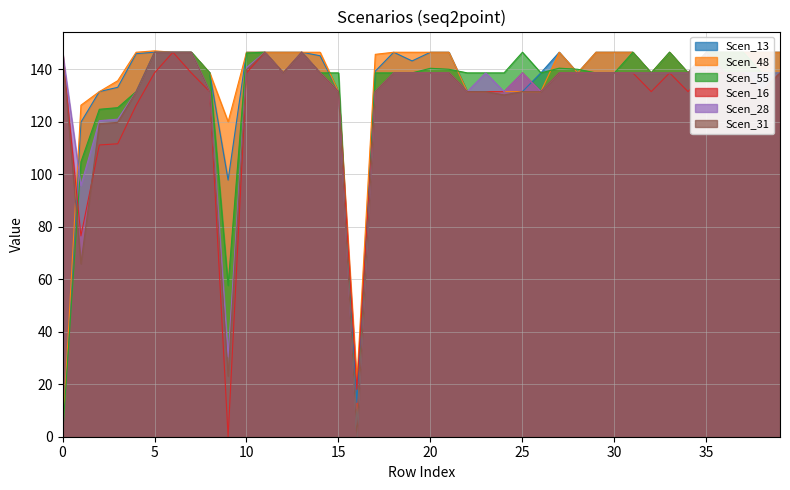

Reading left to right, what are all the values shown in this chart?

Scen_13: 0.0	119.8	131.5	133.1	145.9	146.5	146.5	146.5	138.6	97.8	146.5	146.5	146.5	146.5	145.1	131.5	13.0	139.2	146.5	143.1	146.5	146.5	131.5	131.5	131.5	131.5	138.6	146.5	138.6	146.5	146.5	146.5	138.6	146.5	138.6	146.5	146.5	146.5	146.5	146.5
Scen_48: 0.0	126.3	131.5	135.6	146.5	147.0	146.5	146.5	138.6	120.0	146.5	146.5	146.5	146.5	146.5	131.5	21.0	145.7	146.5	146.5	146.5	146.5	131.5	131.5	131.5	131.5	131.5	146.5	138.6	146.5	146.5	146.5	138.6	146.5	138.6	146.5	146.5	146.5	146.5	146.5
Scen_55: 0.0	104.7	124.7	125.3	131.5	146.5	146.5	146.5	138.6	57.6	146.2	146.5	138.6	146.5	138.6	138.6	0.0	138.6	138.6	138.6	140.3	140.0	138.6	138.6	138.6	146.5	138.6	140.4	140.0	138.6	138.6	146.5	138.6	146.5	138.6	146.5	146.5	146.5	138.6	138.6
Scen_16: 146.5	76.5	111.1	111.6	126.2	138.6	146.5	138.6	131.5	0.0	138.6	146.5	138.6	146.5	138.6	131.5	18.0	131.5	138.6	138.6	138.6	138.6	131.5	131.5	131.5	138.6	131.5	138.6	138.6	138.6	138.6	138.6	131.5	138.6	131.5	138.6	138.6	138.6	131.5	138.6
Scen_28: 146.5	95.7	120.4	120.9	131.5	146.5	146.5	146.5	131.5	30.5	140.6	146.5	138.6	146.5	138.6	131.5	0.0	131.5	138.6	138.6	138.6	138.6	131.5	138.6	131.5	138.6	131.5	138.6	138.6	138.6	138.6	138.6	138.6	138.6	138.6	146.5	138.6	138.6	138.6	138.6
Scen_31: 146.5	65.9	119.2	119.7	131.5	146.5	146.5	146.5	131.5	23.1	139.8	146.5	138.6	146.5	138.6	131.5	0.0	131.5	138.6	138.6	138.6	138.6	131.5	131.5	130.2	131.5	131.5	138.6	138.6	138.6	138.6	138.6	138.6	138.6	138.6	146.5	138.6	138.6	131.5	138.6